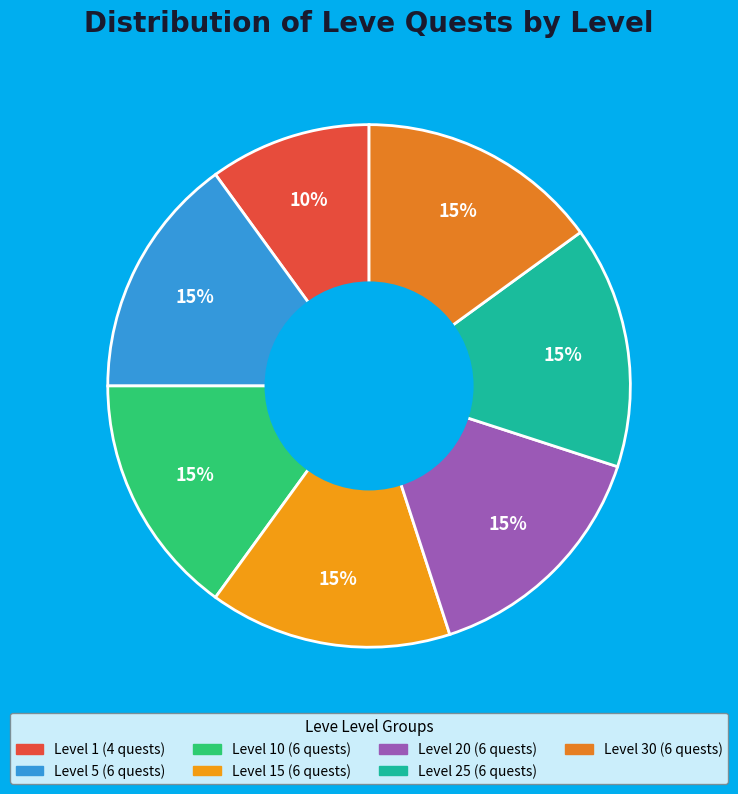

How many slices are in this pie chart?

7